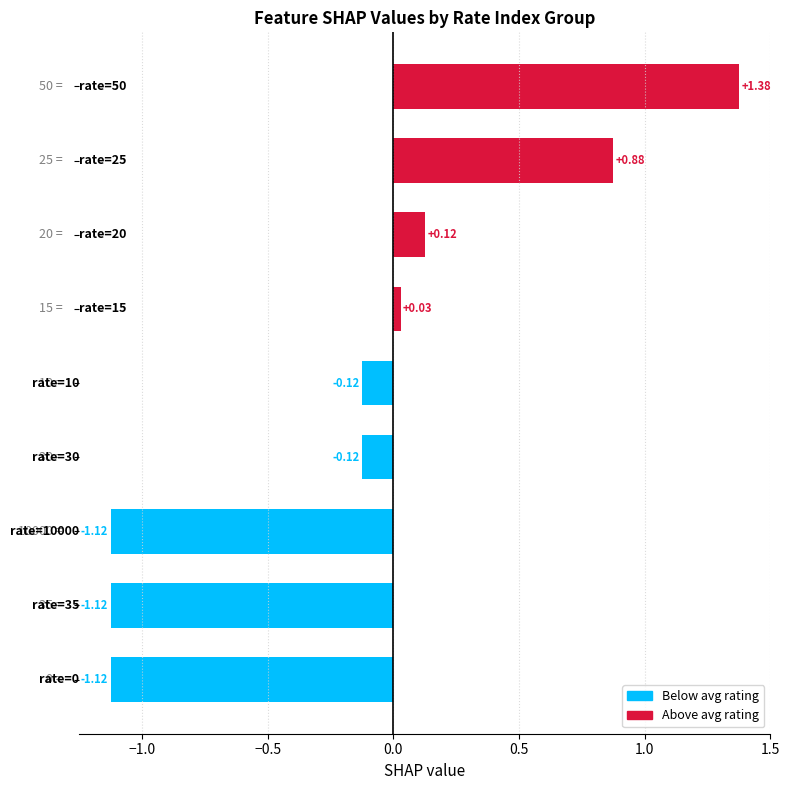

What is the difference between the maximum and minimum values?

2.5